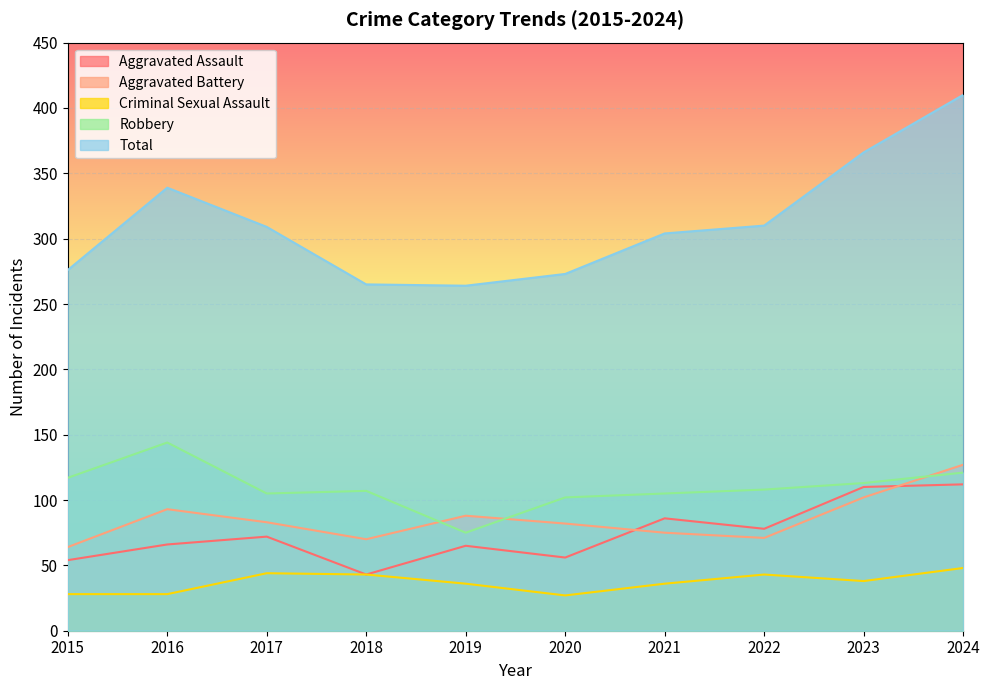

Is it true that Aggravated Battery equals 95 at 2022?

False